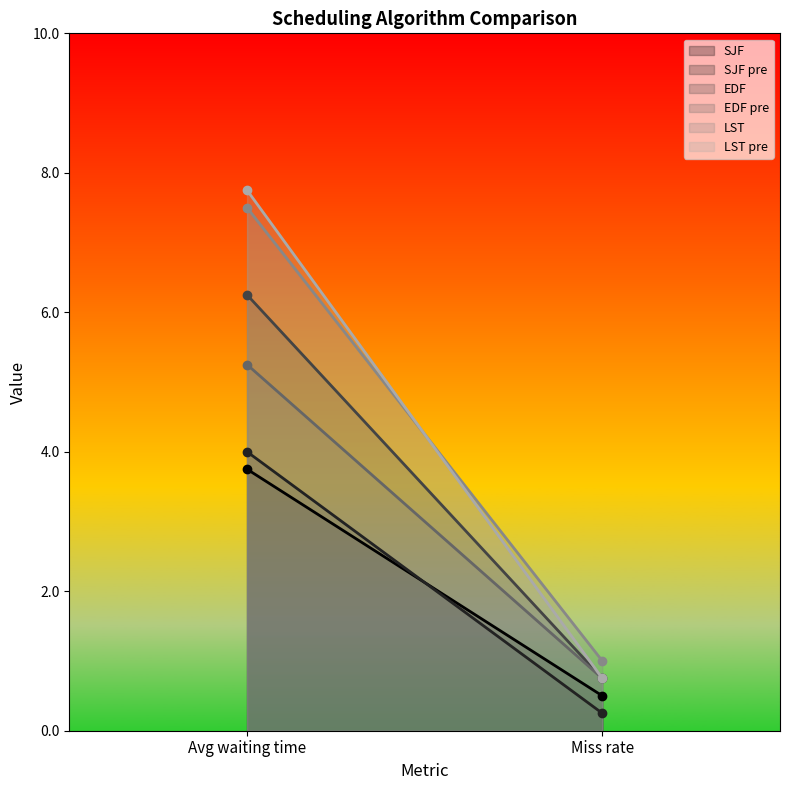

Which category has the lowest value in the EDF pre series?

Miss rate